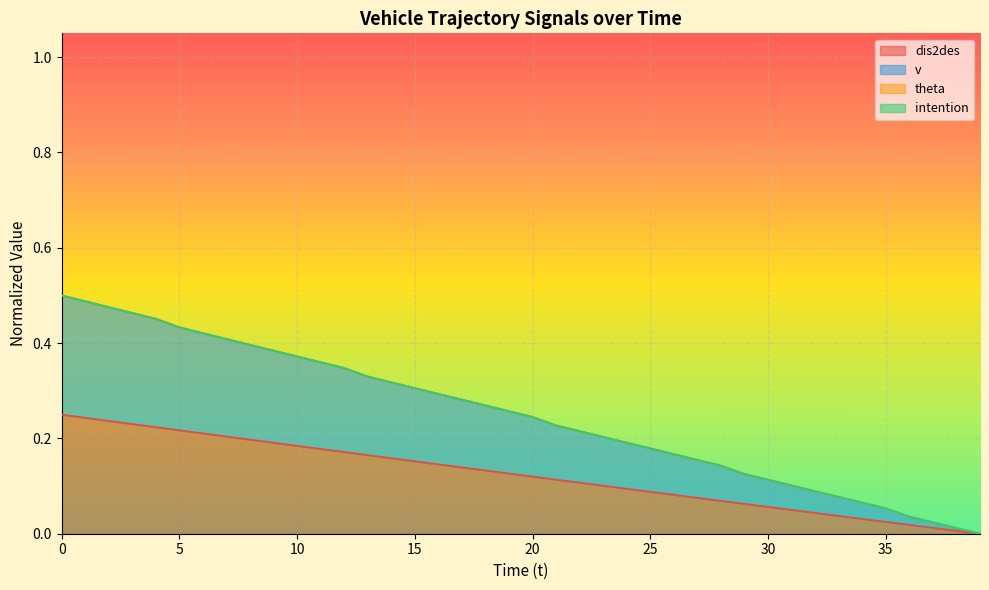

At how many categories does at least one series exceed 0?

39